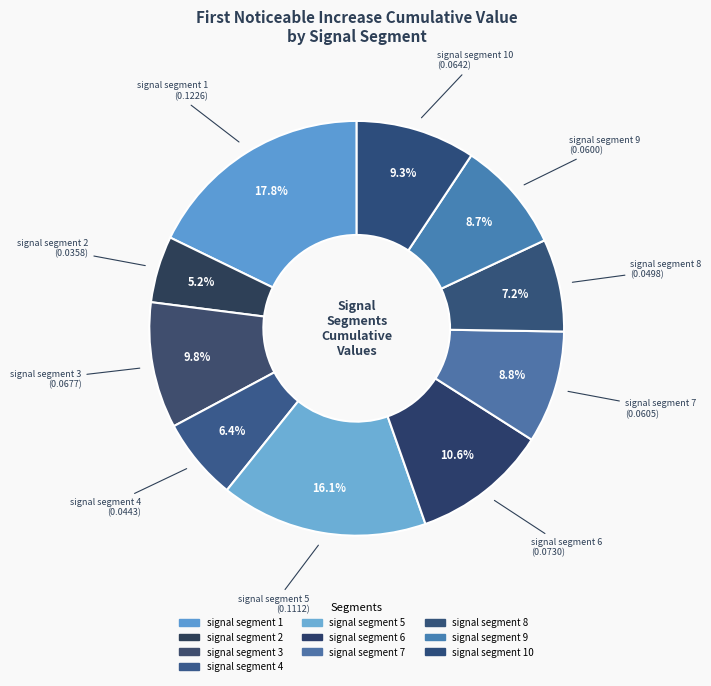

How many slices are in this pie chart?

10